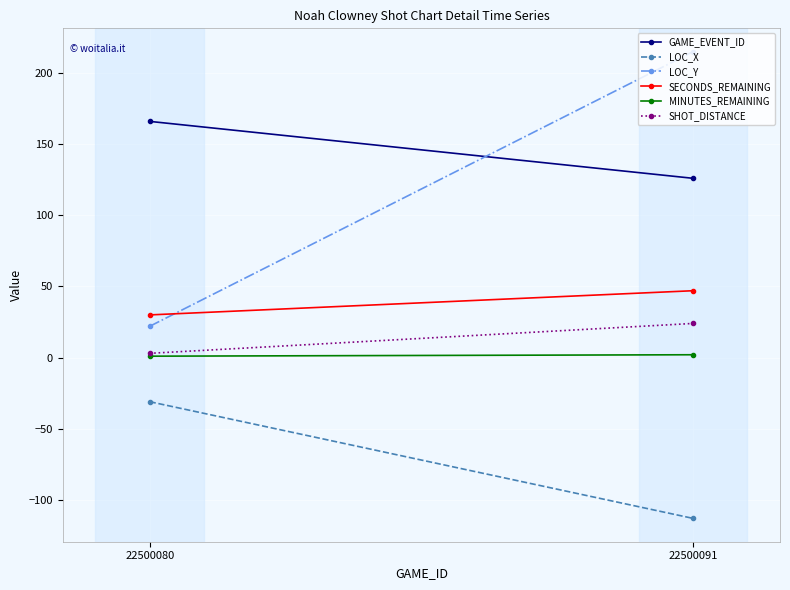

What is the total value across all series at 22500080?

191